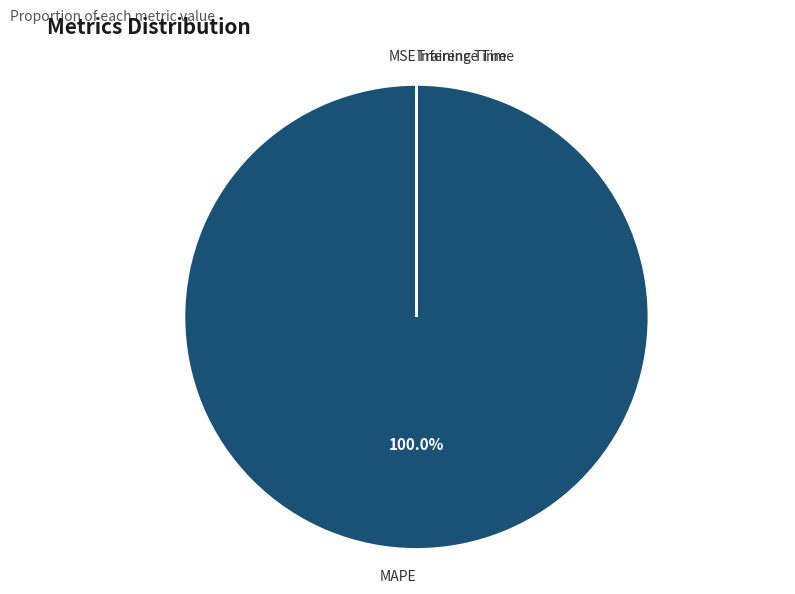

What is the majority slice?

MAPE